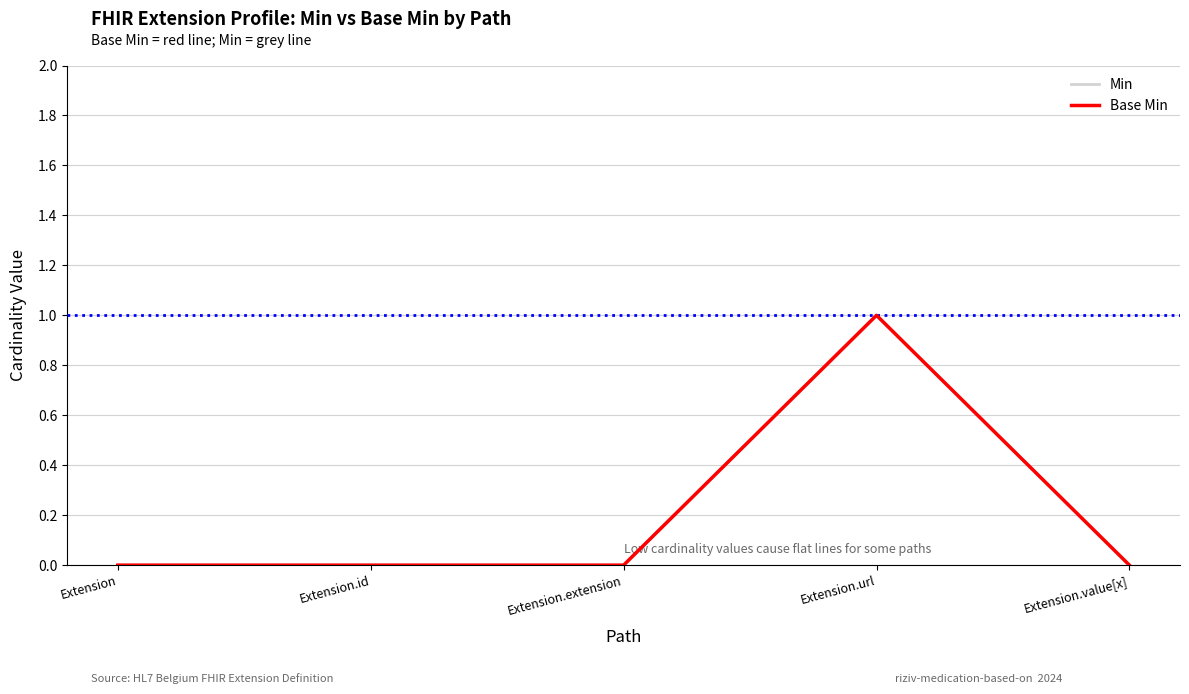

Does the chart have visible grid lines?

Yes